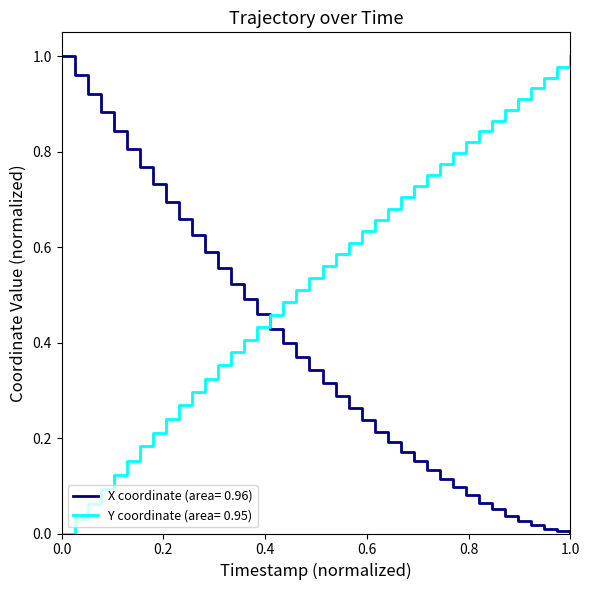

Rank the series by their average value, from lowest to highest.

X coordinate (area= 0.96), Y coordinate (area= 0.95)